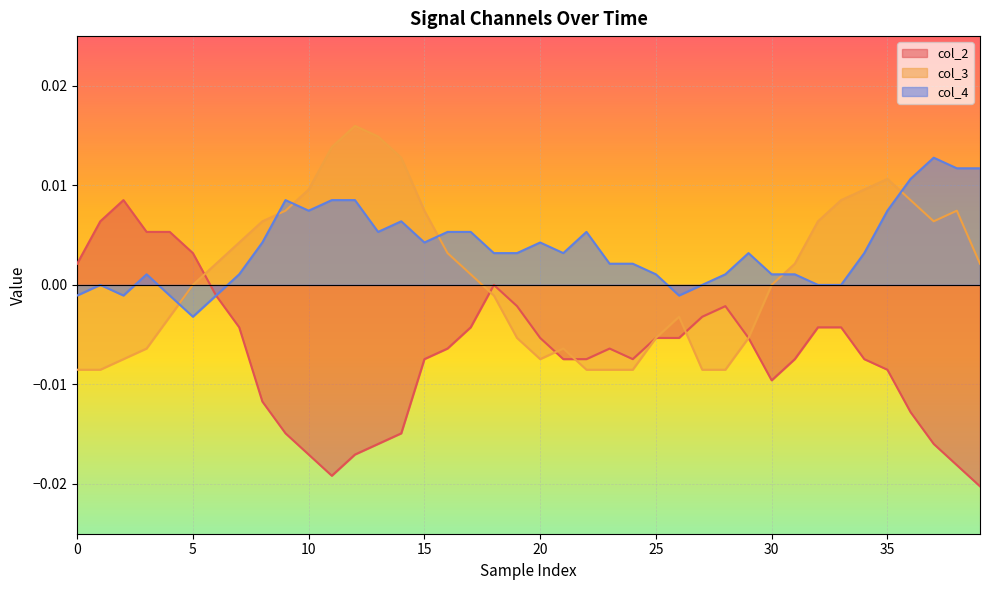

How many values in col_3 are below zero?

17